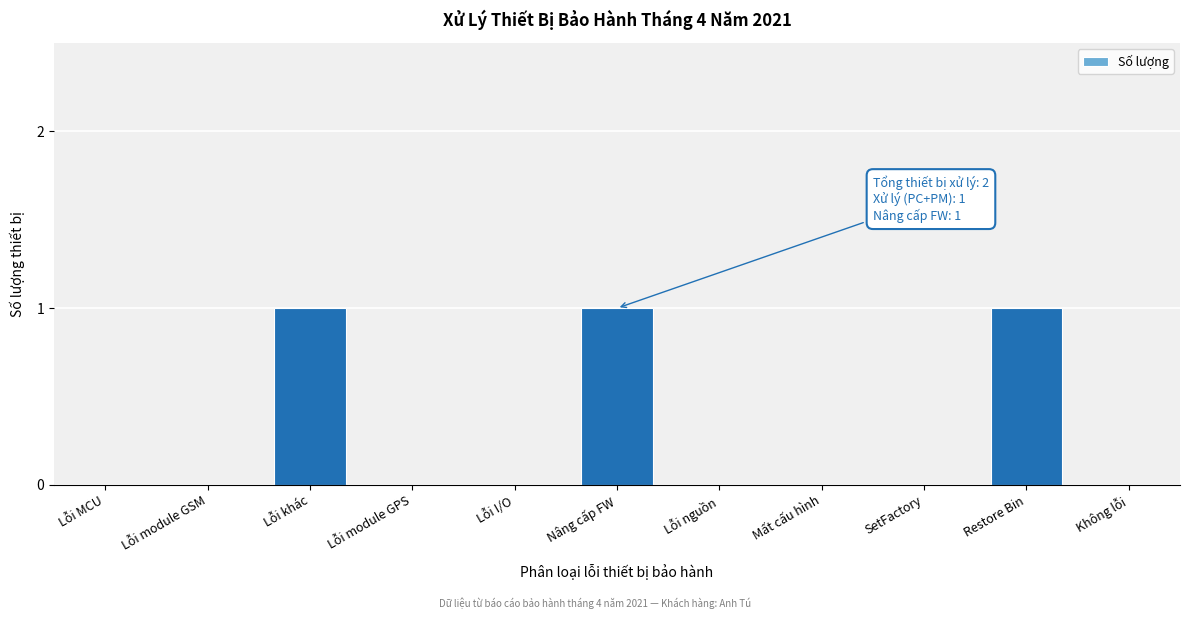

Reading right to left, extract all data points from this chart.

Không lỗi=0	Restore Bin=1	SetFactory=0	Mất cấu hình=0	Lỗi nguồn=0	Nâng cấp FW=1	Lỗi I/O=0	Lỗi module GPS=0	Lỗi khác=1	Lỗi module GSM=0	Lỗi MCU=0